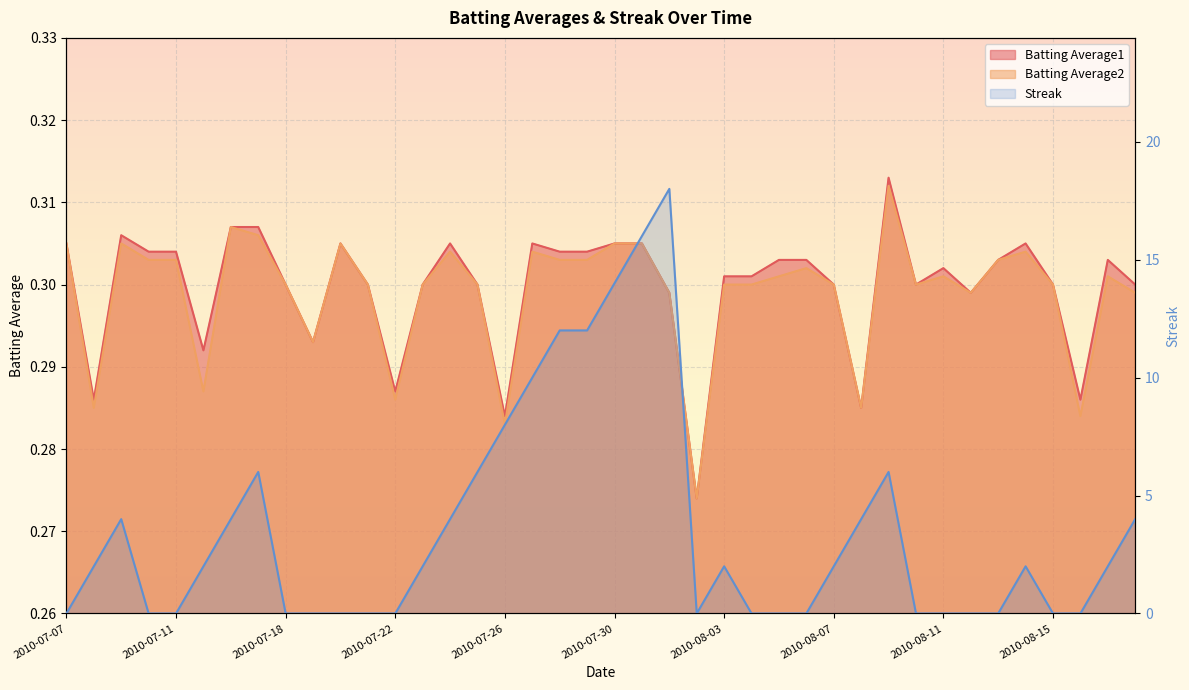

Which category has the highest value across all series?

2010-08-01